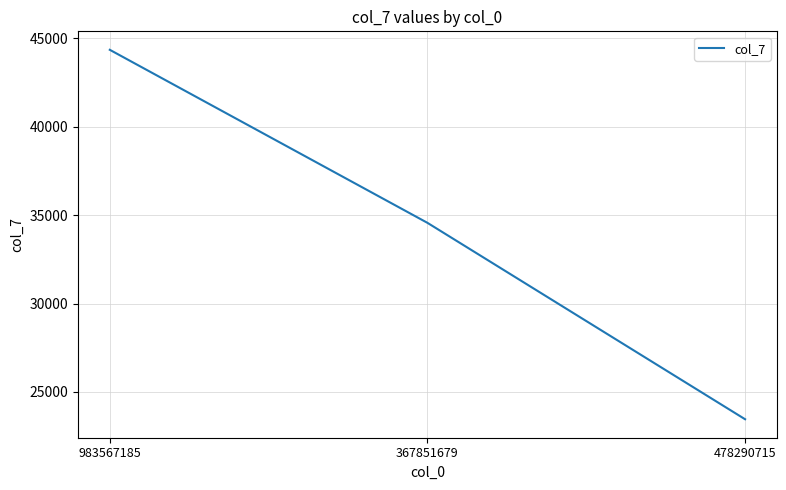

List the labels in order of value, largest first.

983567185, 367851679, 478290715